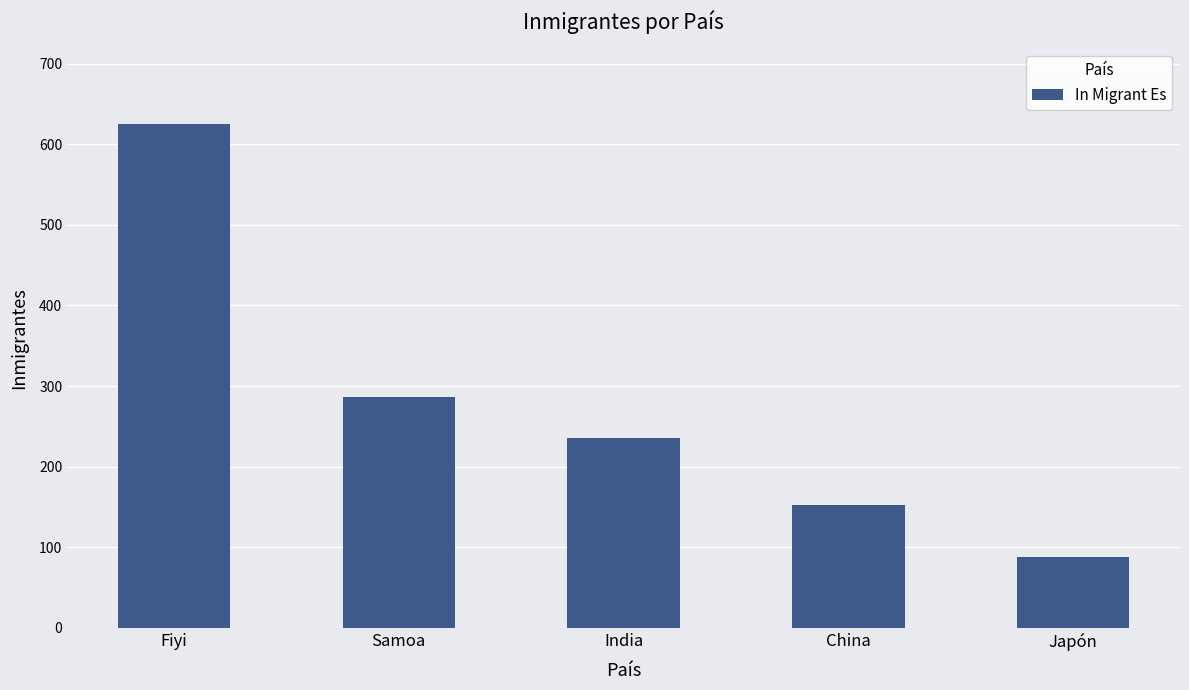

Rank the categories by value from highest to lowest.

Fiyi, Samoa, India, China, Japón